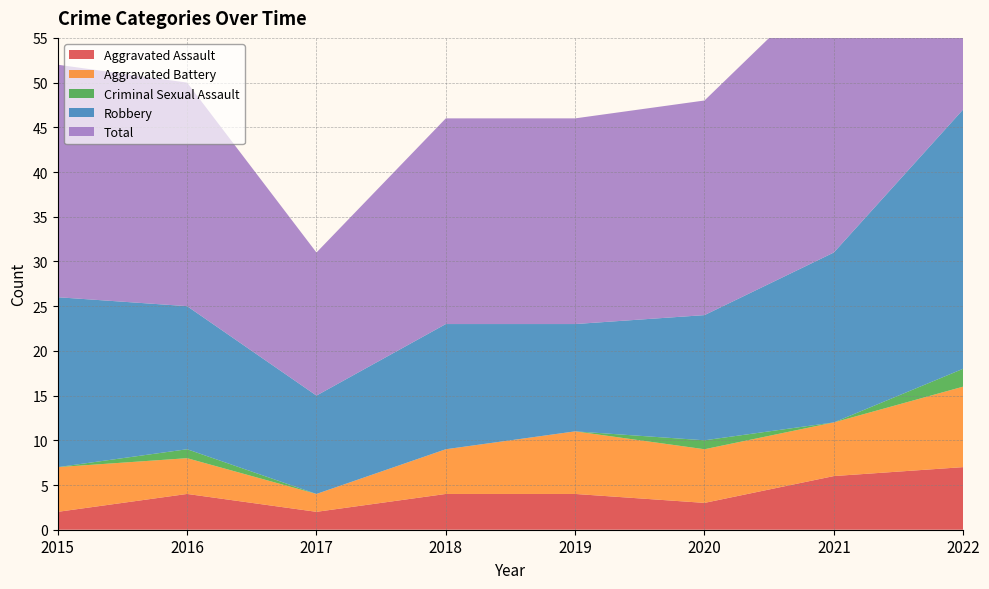

Reading left to right, what are all the values shown in this chart?

Aggravated Assault: 2	4	2	4	4	3	6	7
Aggravated Battery: 5	4	2	5	7	6	6	9
Criminal Sexual Assault: 0	1	0	0	0	1	0	2
Robbery: 19	16	11	14	12	14	19	29
Total: 26	25	16	23	23	24	31	47